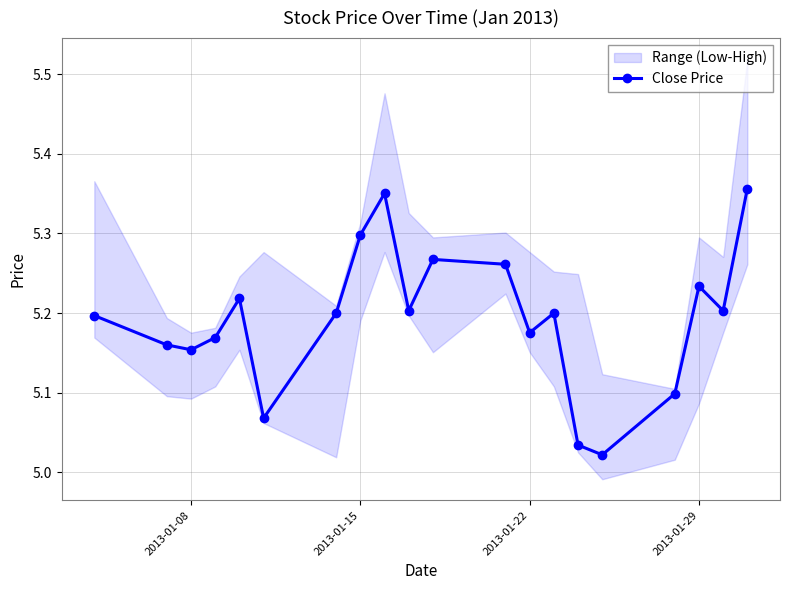

What is the greatest value displayed?

5.4